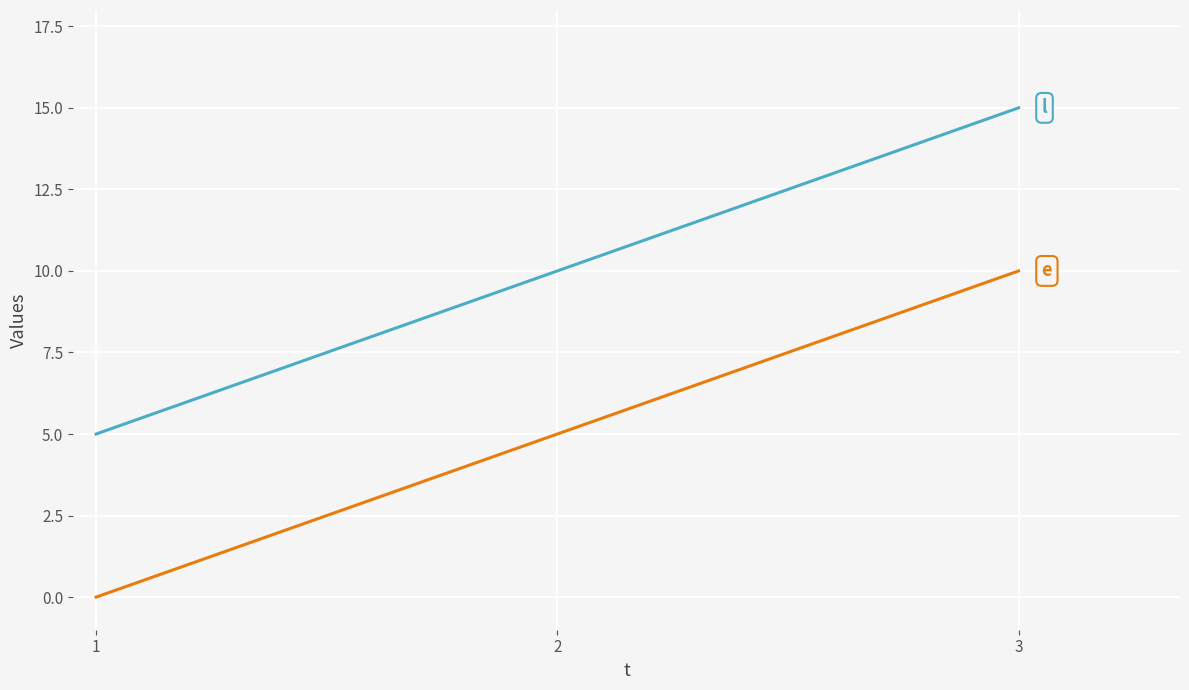

What is the total value across all series at 1?

5